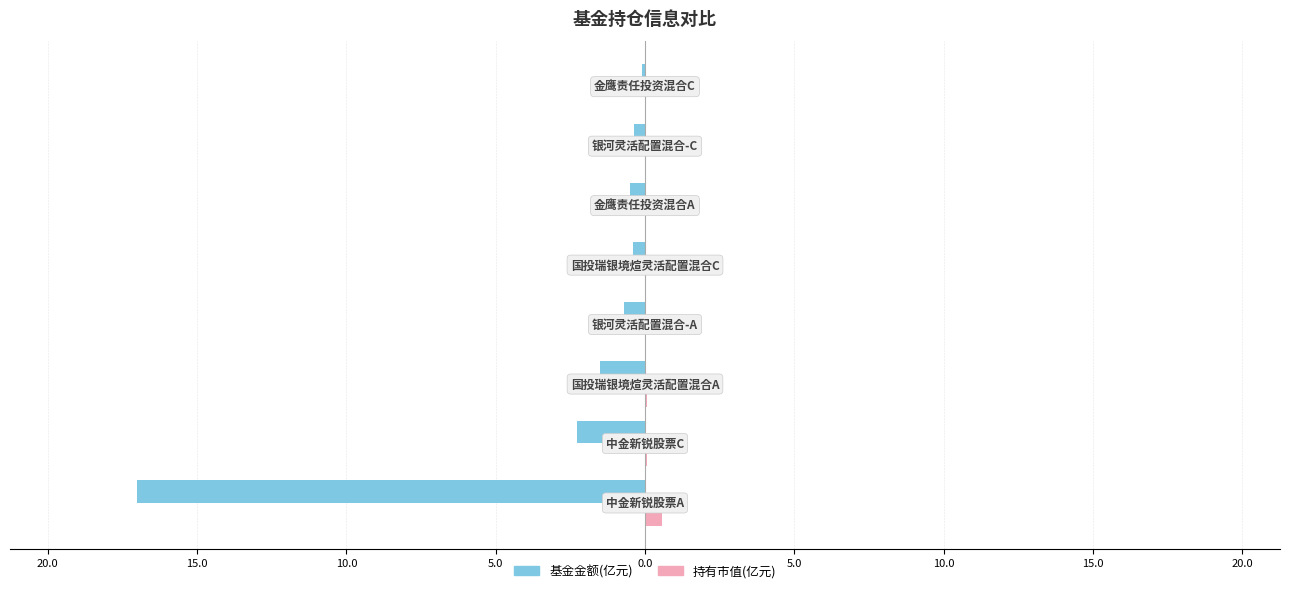

Which series has the widest spread of values?

基金金额(亿元)